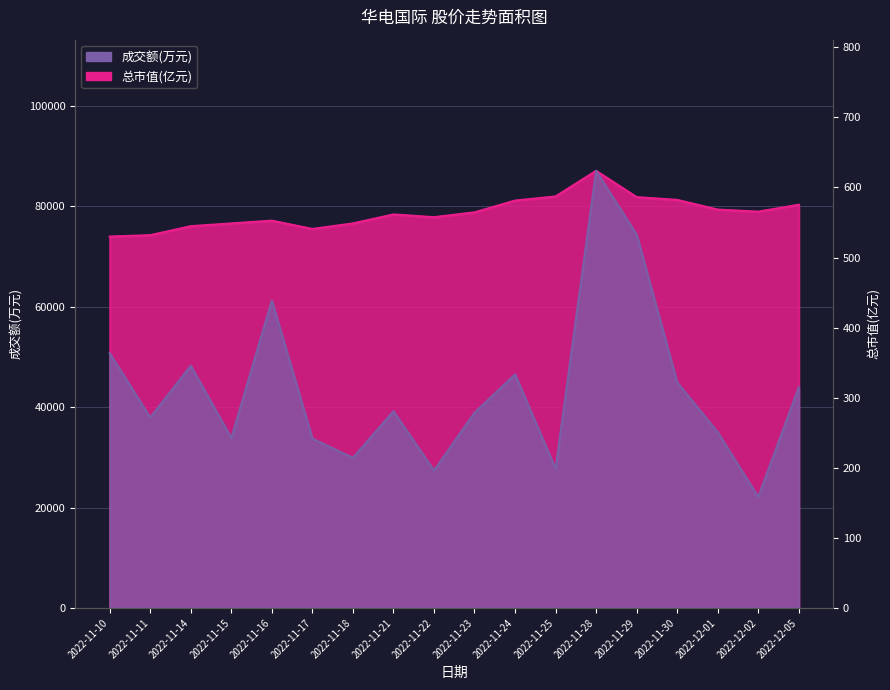

What are all the series names shown in the legend?

成交额(万元), 总市值(亿元)